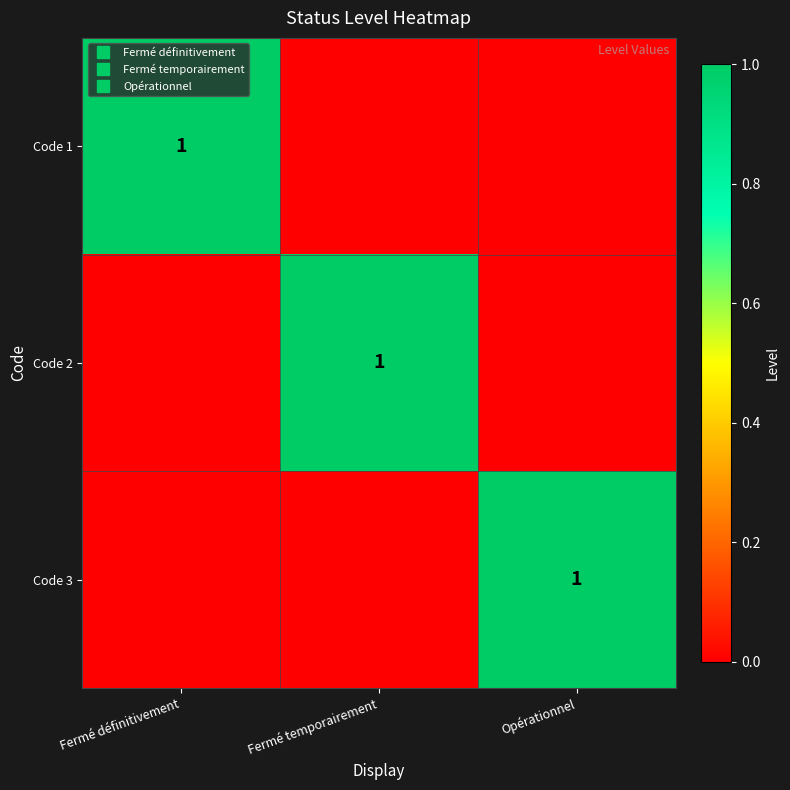

Between Opérationnel and Fermé temporairement, which is larger?

Opérationnel